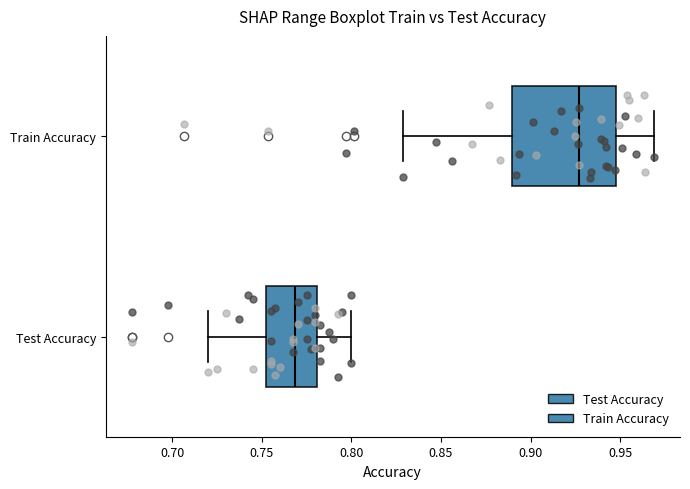

Which box is the widest, from its left edge to its right edge?

Train Accuracy